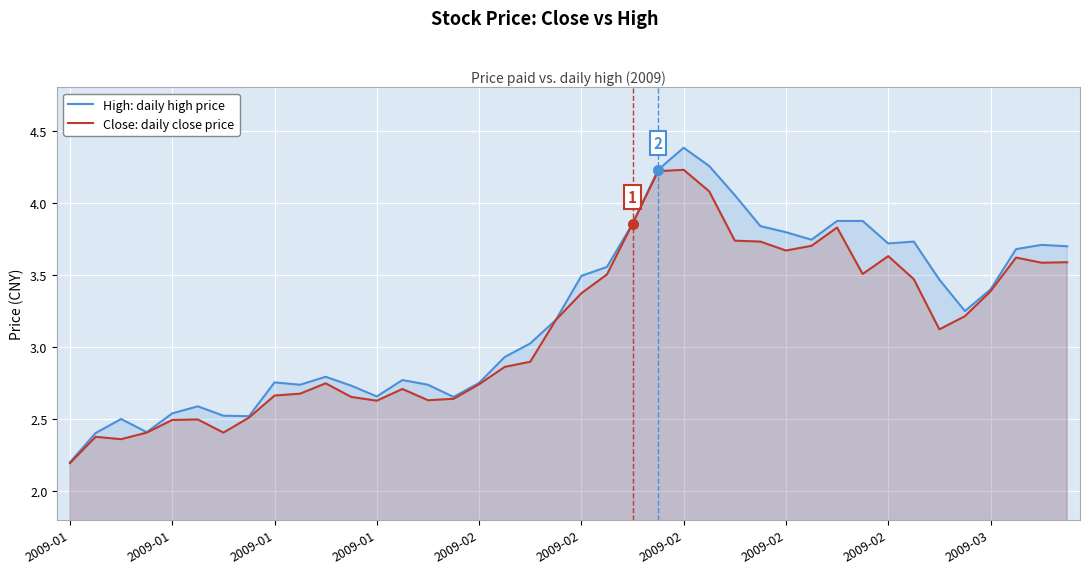

How many series are shown in this chart?

2